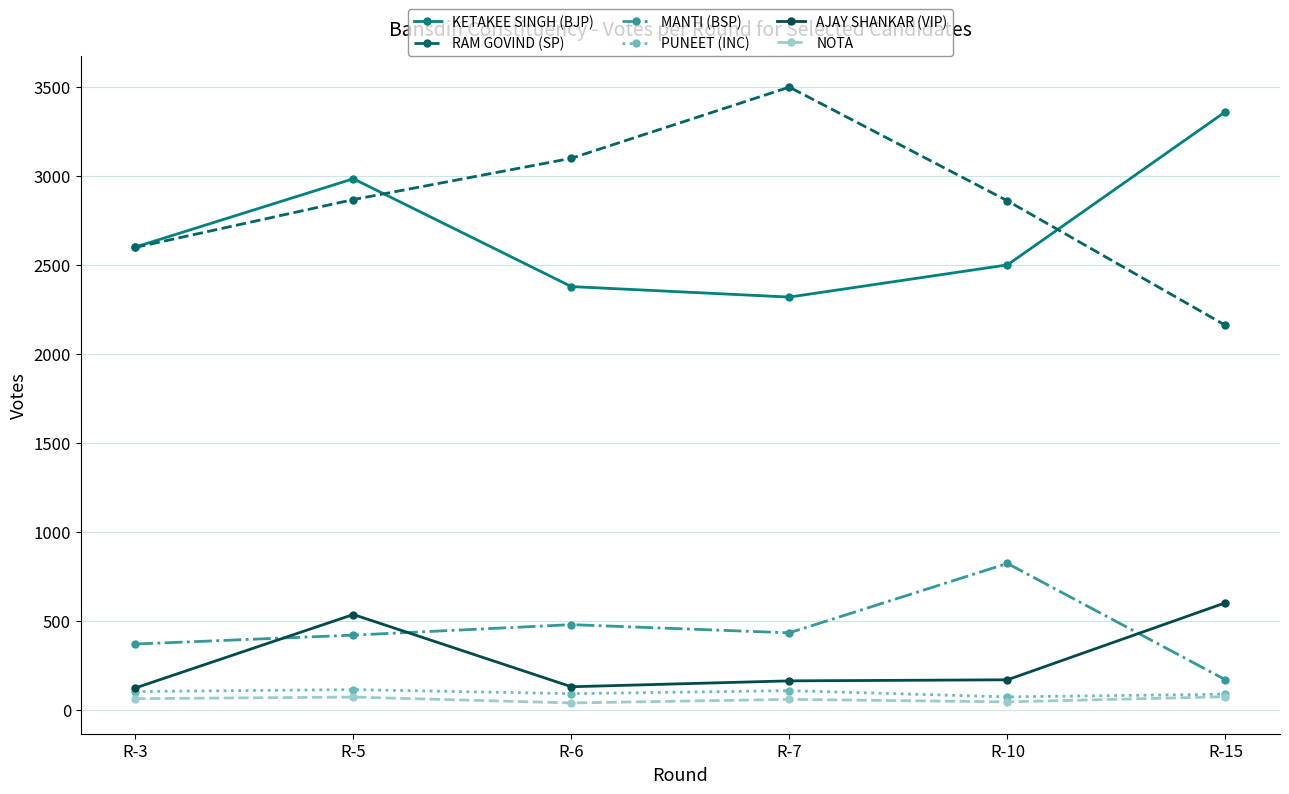

What are all the series names shown in the legend?

KETAKEE SINGH (BJP), RAM GOVIND (SP), MANTI (BSP), PUNEET (INC), AJAY SHANKAR (VIP), NOTA